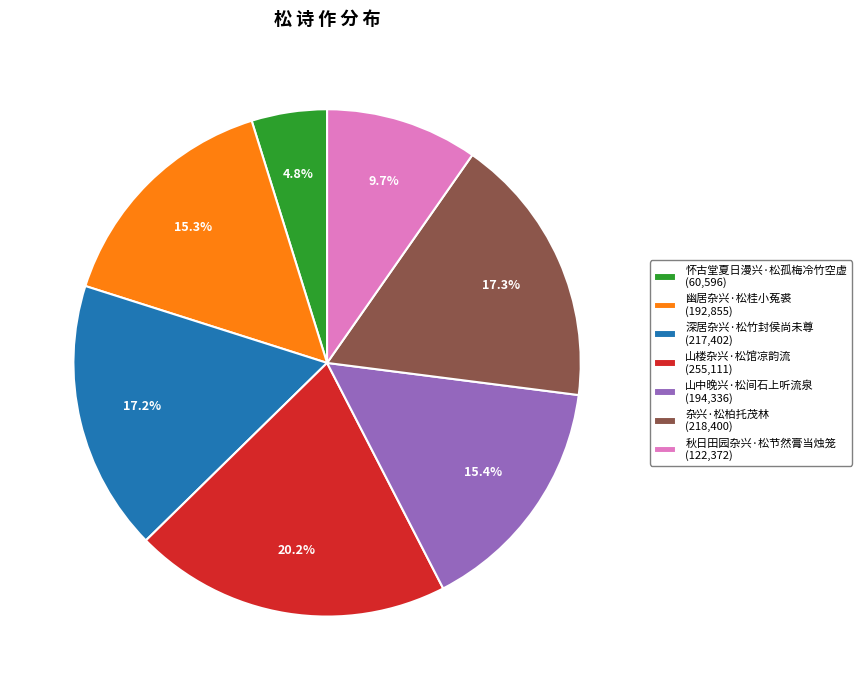

Between 杂兴·松柏托茂林 and 秋日田园杂兴·松节然膏当烛笼, which is larger?

杂兴·松柏托茂林